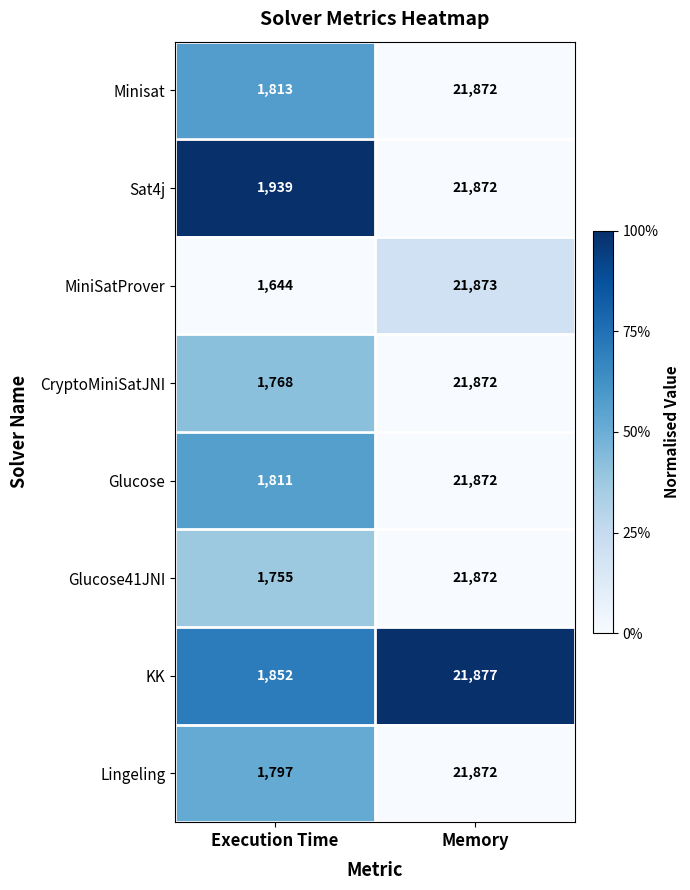

The Glucose series shows 21872 at Memory. True or false?

True